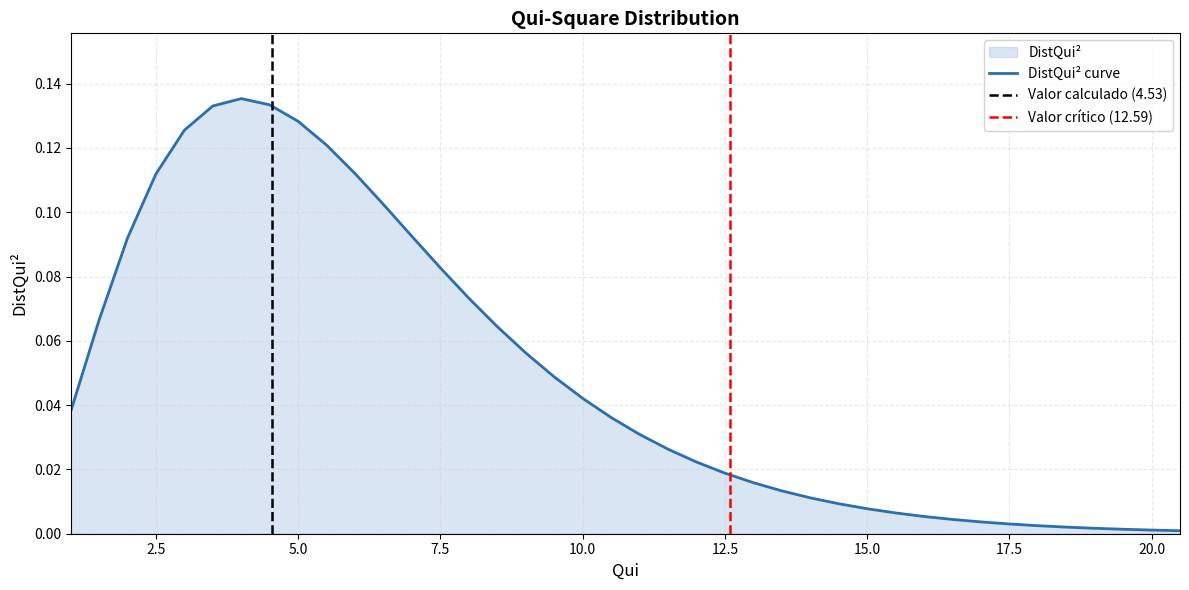

At which category does the chart reach its minimum across all series?

20.5